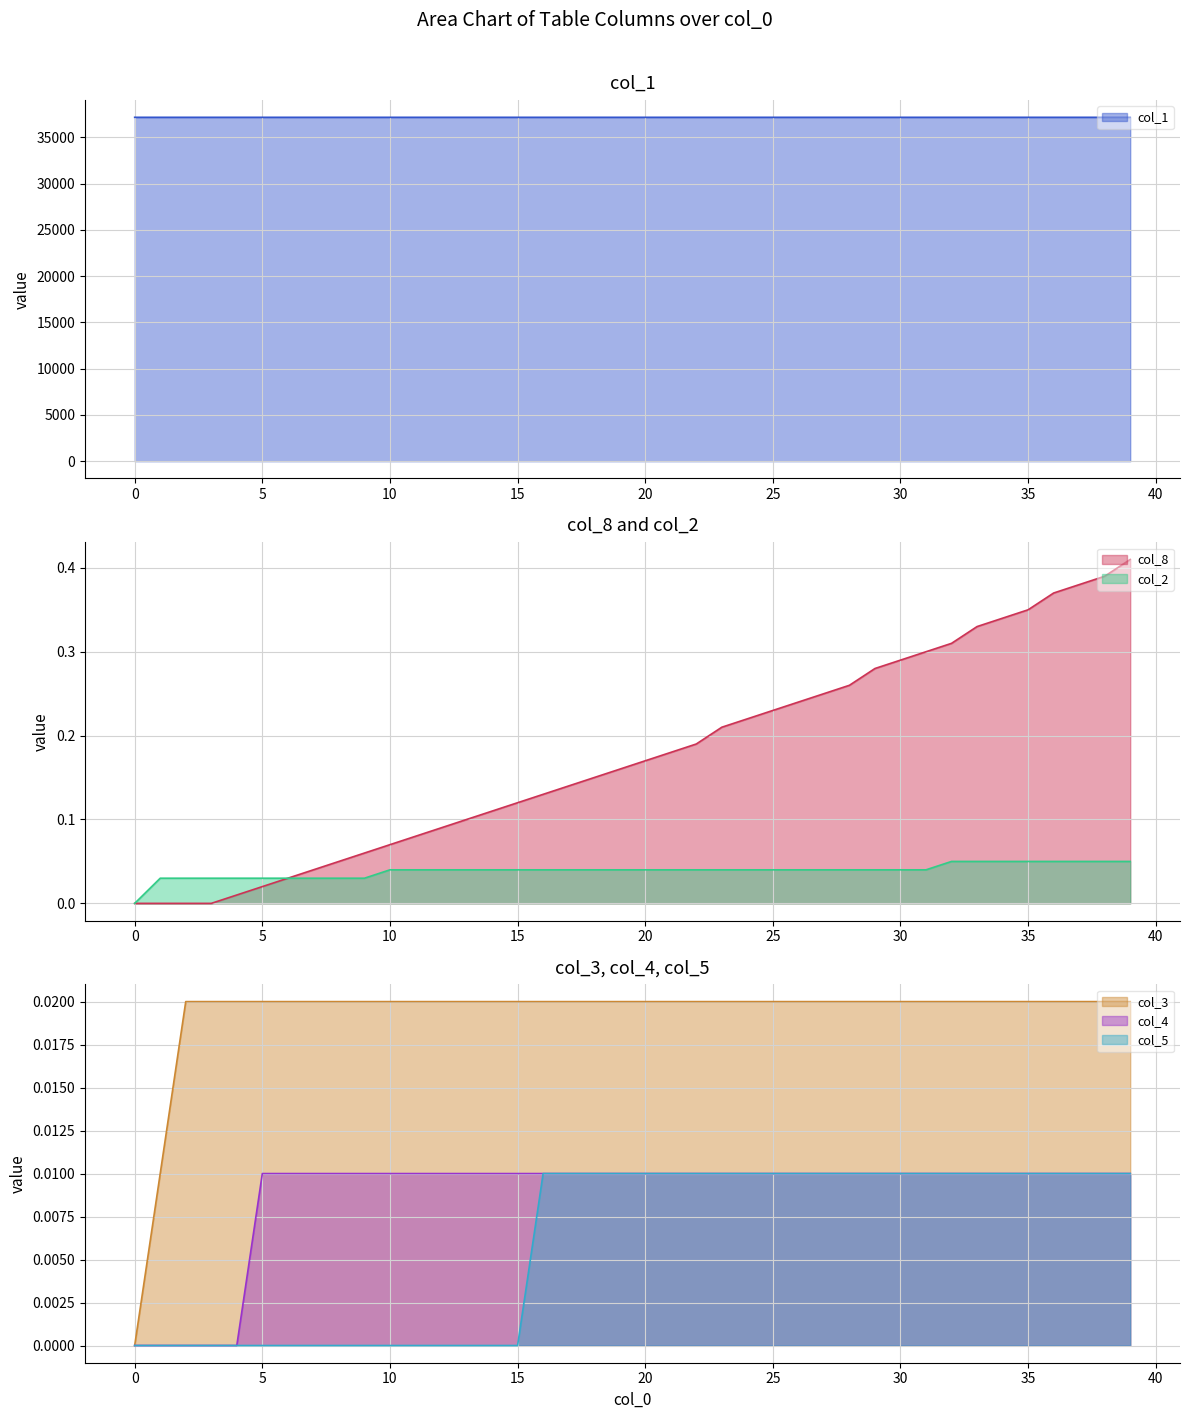

What are all the series names shown in the legend?

col_1, col_8, col_2, col_3, col_4, col_5